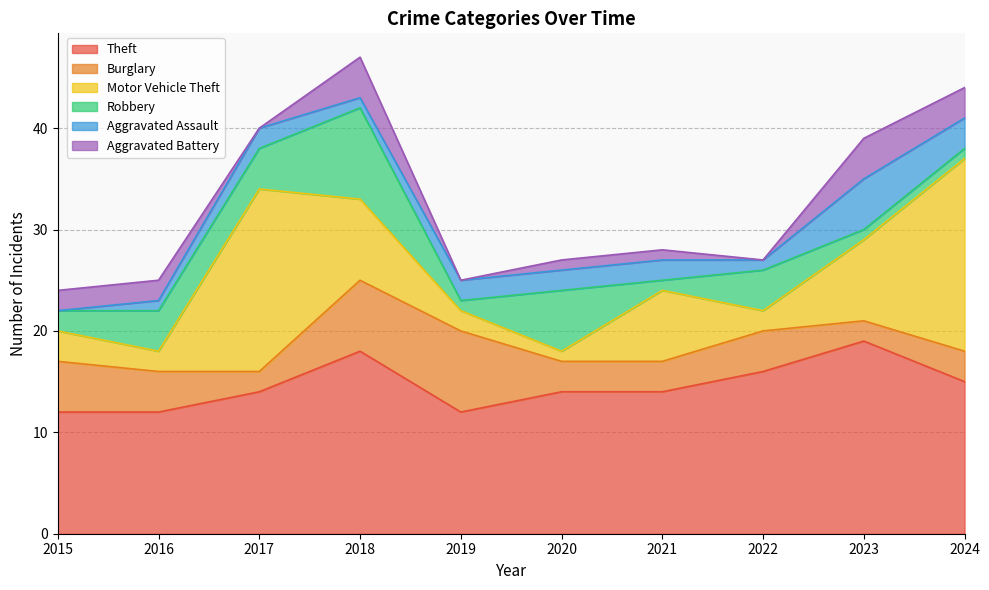

What is the sum of all Burglary values?

41